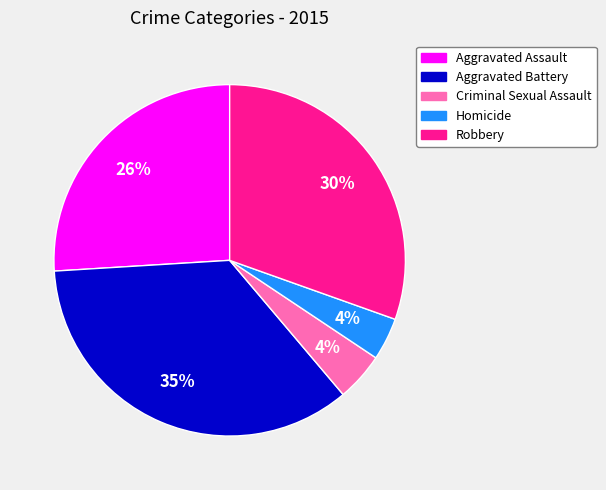

Count the number of slices in the pie.

5